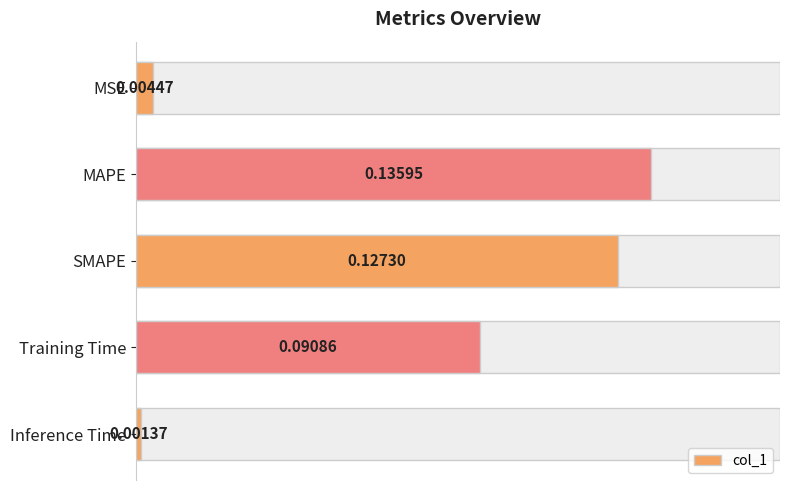

Count the number of categories in the chart.

5